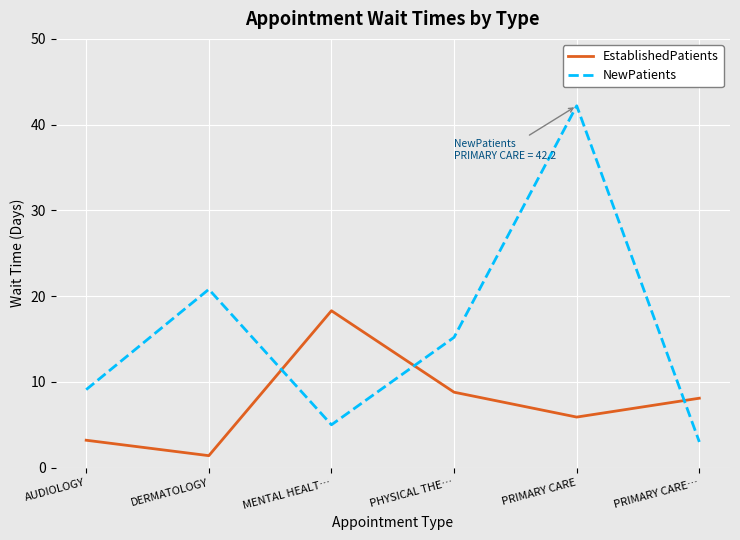

What position from the right is PRIMARY CARE…?

1